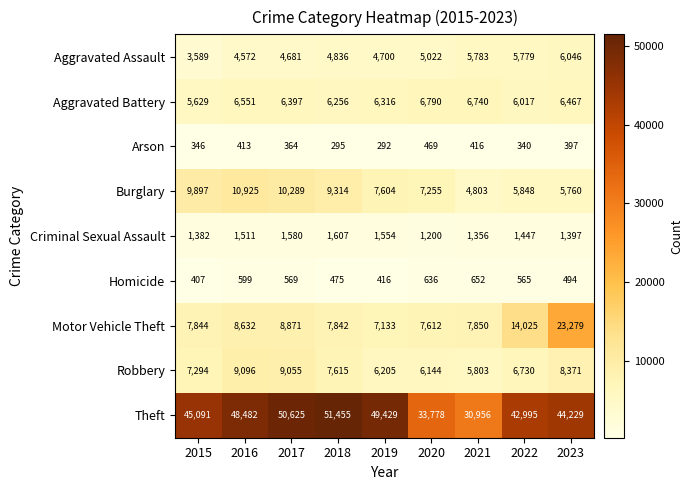

Which series has the largest total across all categories?

Theft